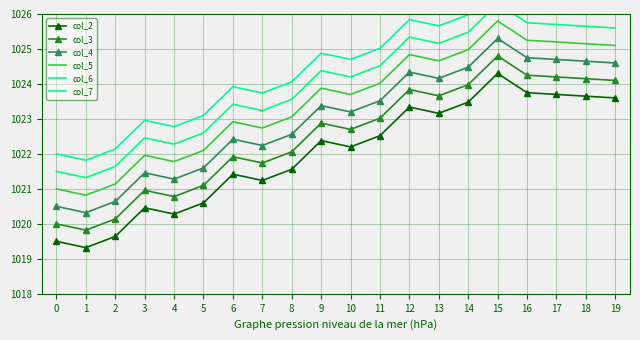

Is it true that col_6 equals 536.1 at 5?

False